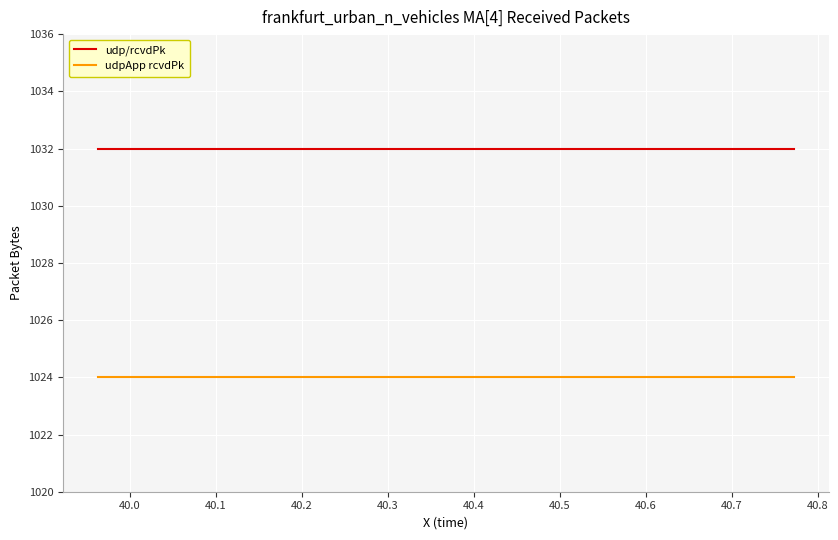

What is the maximum value shown in the chart?

1032